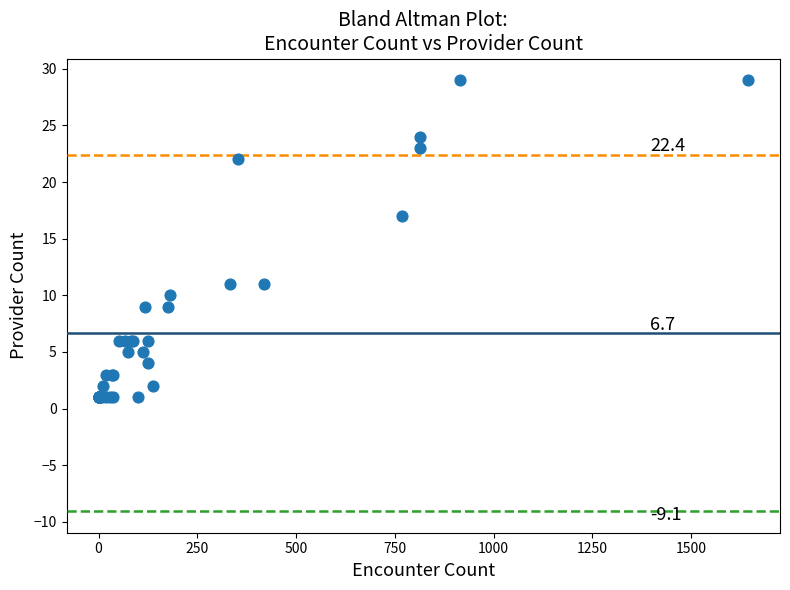

What Y value in the scatter plot is closest to 15?

17